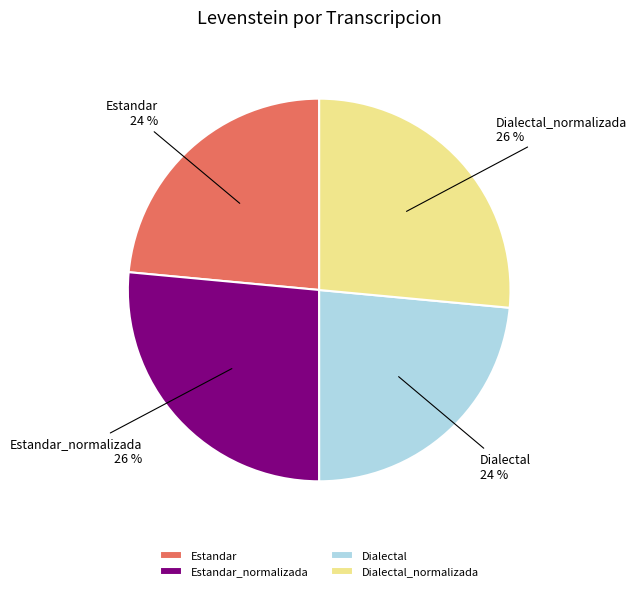

True or false: Dialectal_normalizada accounts for 20% of the total.

False